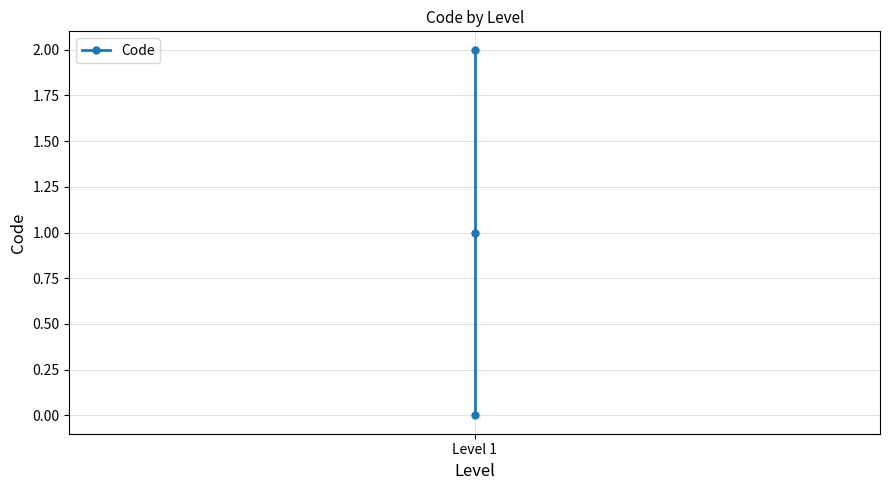

Where is the data nearest to the value 1?

Level 1